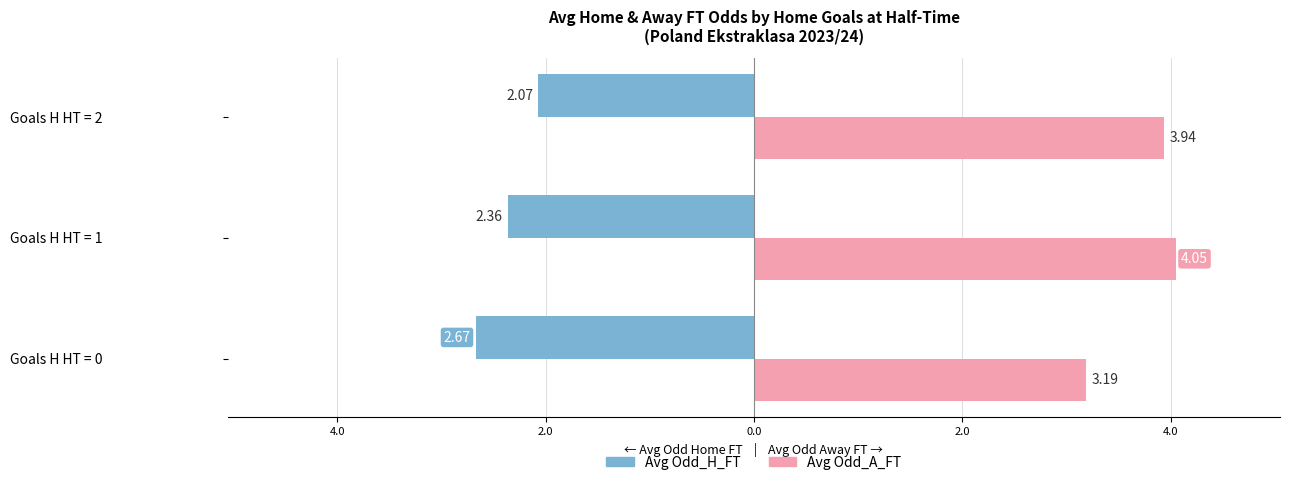

Reading left to right, list all the values displayed in this chart.

Avg Odd_H_FT: -2.7	-2.4	-2.1
Avg Odd_A_FT: 3.2	4.0	3.9